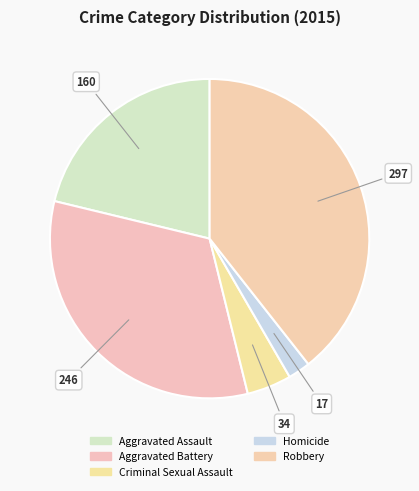

To the nearest percent, what is the difference between the largest and smallest slice percentages?

37%